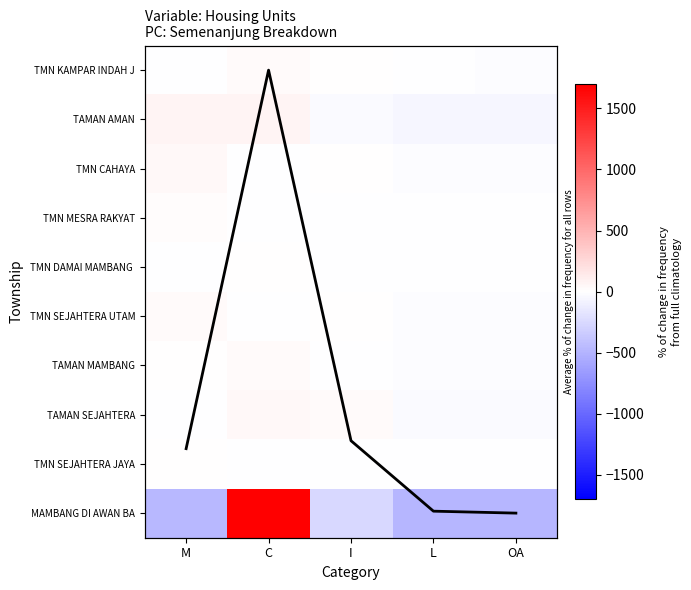

At which category is the sum across all series the highest?

C